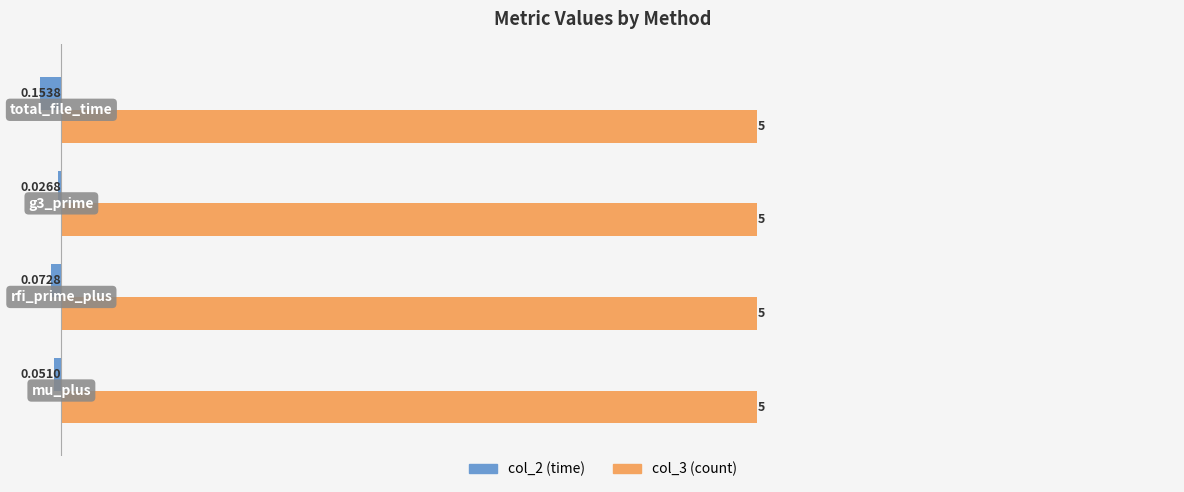

How many categories are shown in the chart?

4